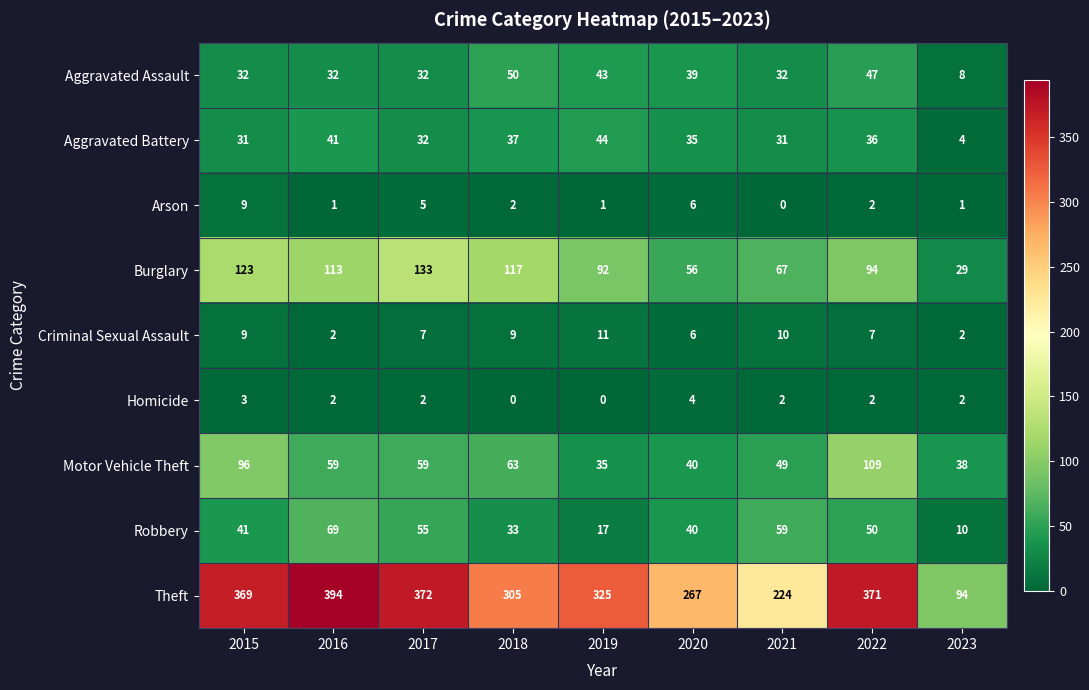

What is the total value across all series at 2021?

474